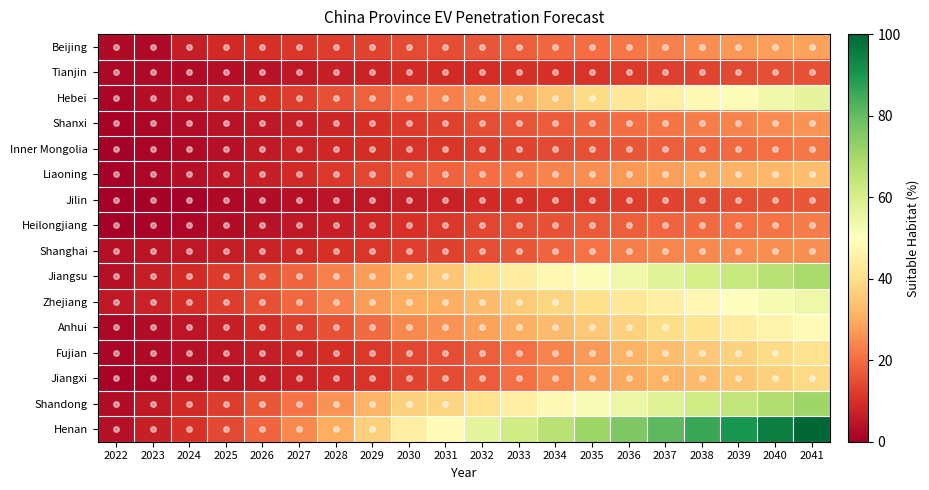

Count the number of categories in the chart.

20